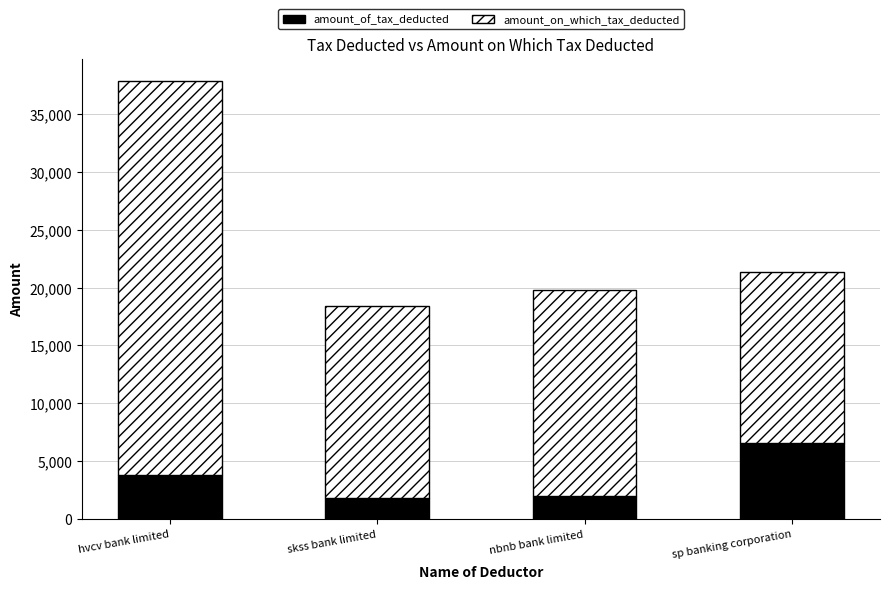

What is the sum of the amount_of_tax_deducted values at sp banking corporation and nbnb bank limited?

8569.0